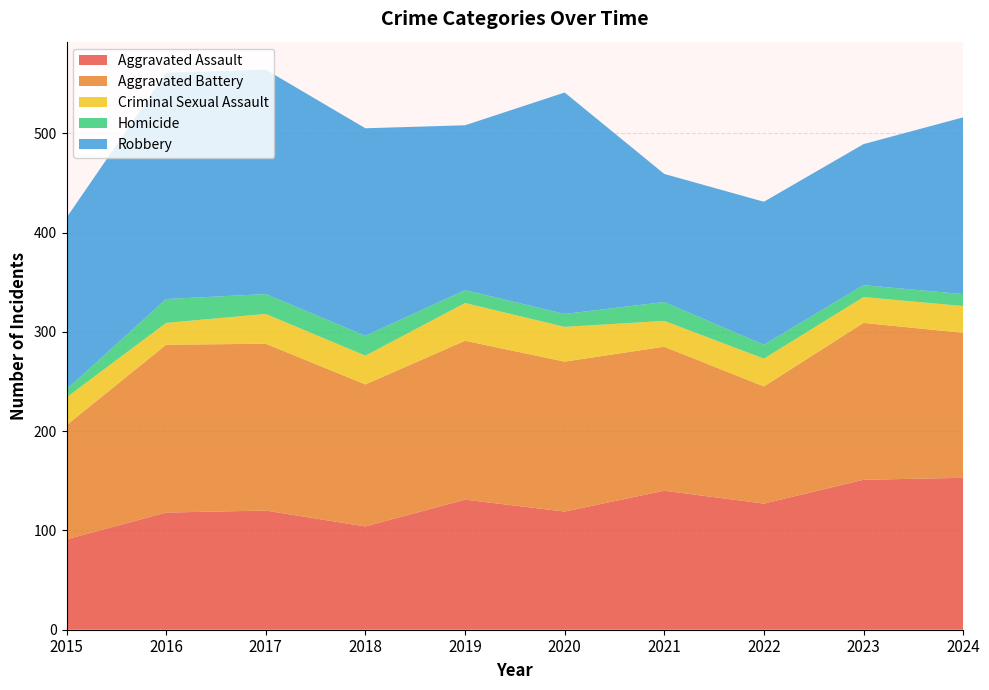

Reading left to right, list all the values displayed in this chart.

Aggravated Assault: 91	118	120	104	131	119	140	127	151	153
Aggravated Battery: 115	169	168	143	160	151	145	118	158	146
Criminal Sexual Assault: 28	22	30	29	38	35	26	28	26	27
Homicide: 8	24	20	20	13	13	19	14	12	12
Robbery: 173	228	226	209	166	223	129	144	142	178